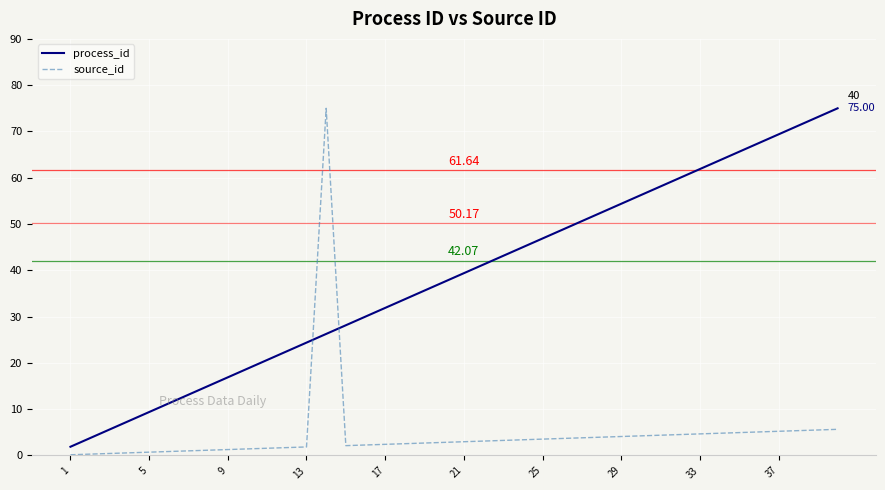

What is the difference between the maximum and minimum values in the process_id series?

73.1